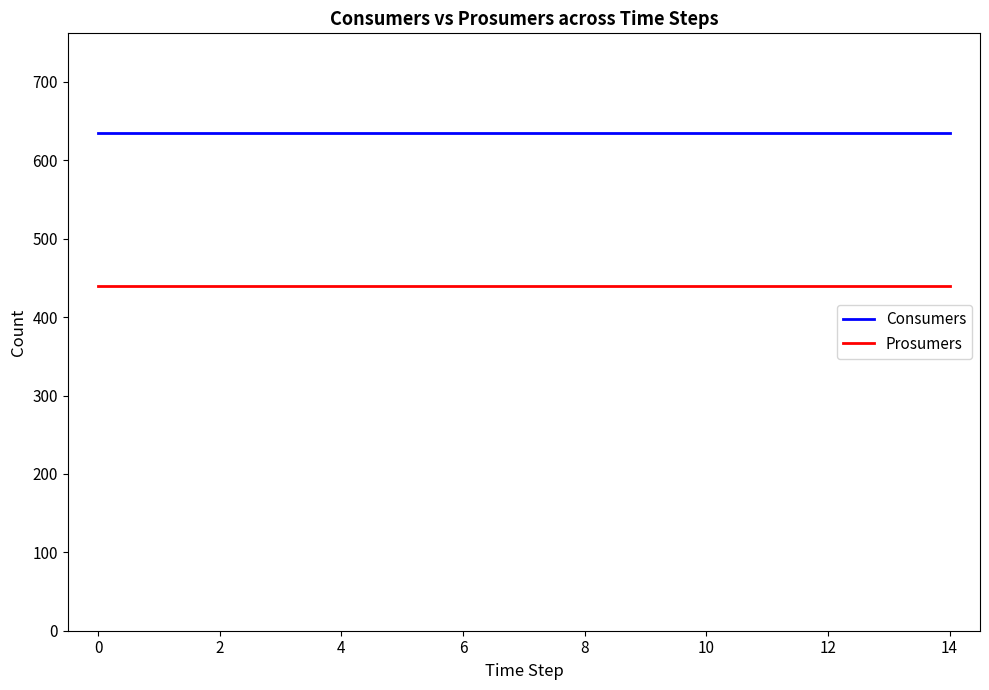

What is the minimum value for Consumers?

635